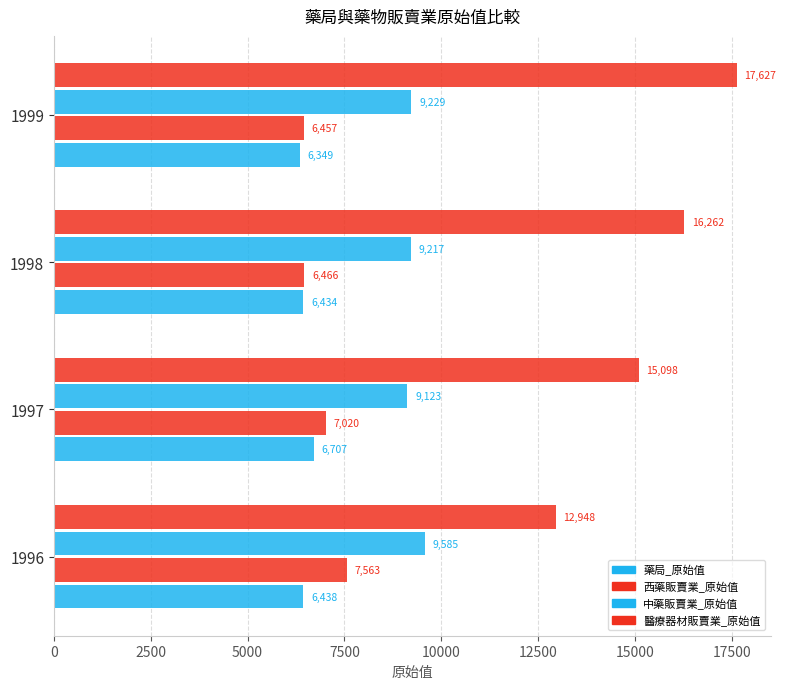

Which series has the widest spread of values?

醫療器材販賣業_原始值